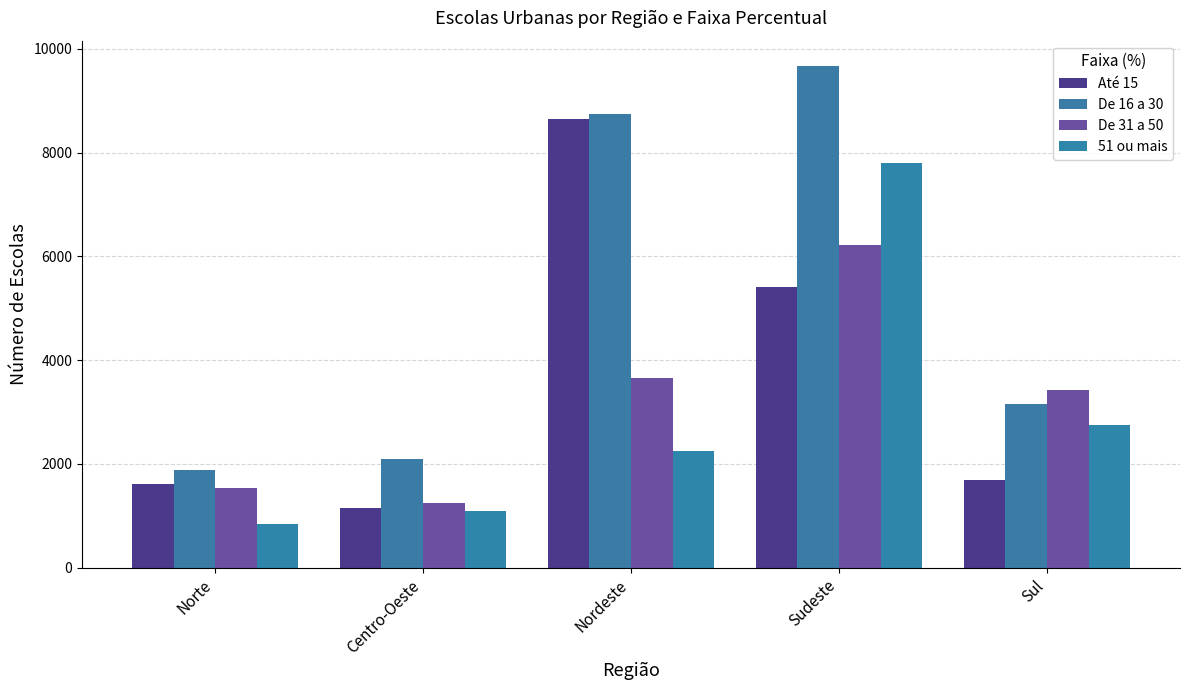

List the series in order of their peak value, lowest first.

De 31 a 50, 51 ou mais, Até 15, De 16 a 30